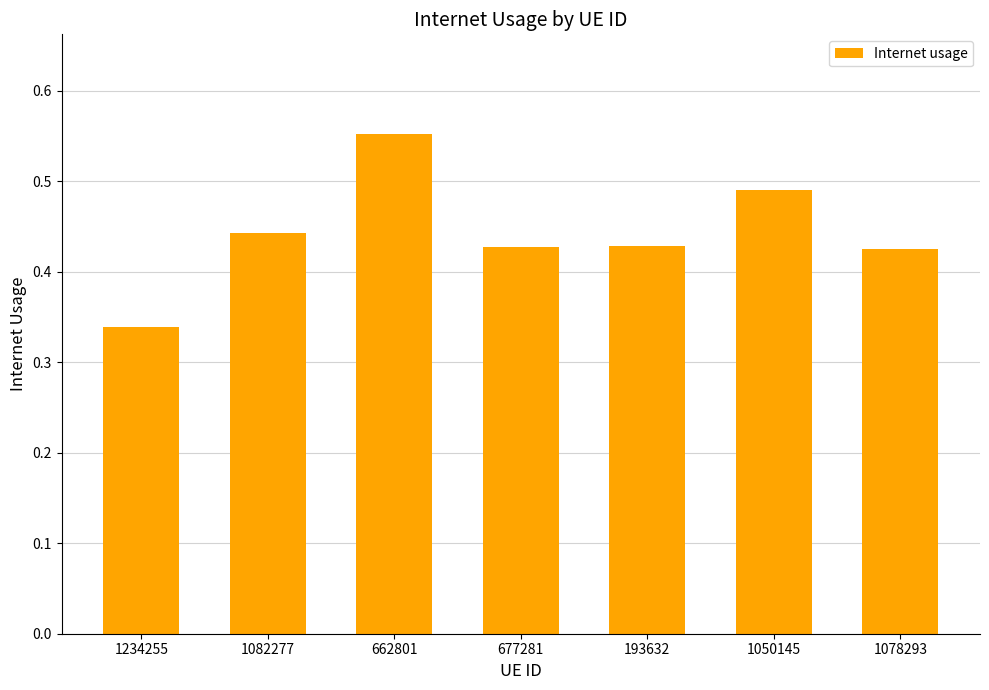

Which has a higher value, 662801 or 1078293?

662801